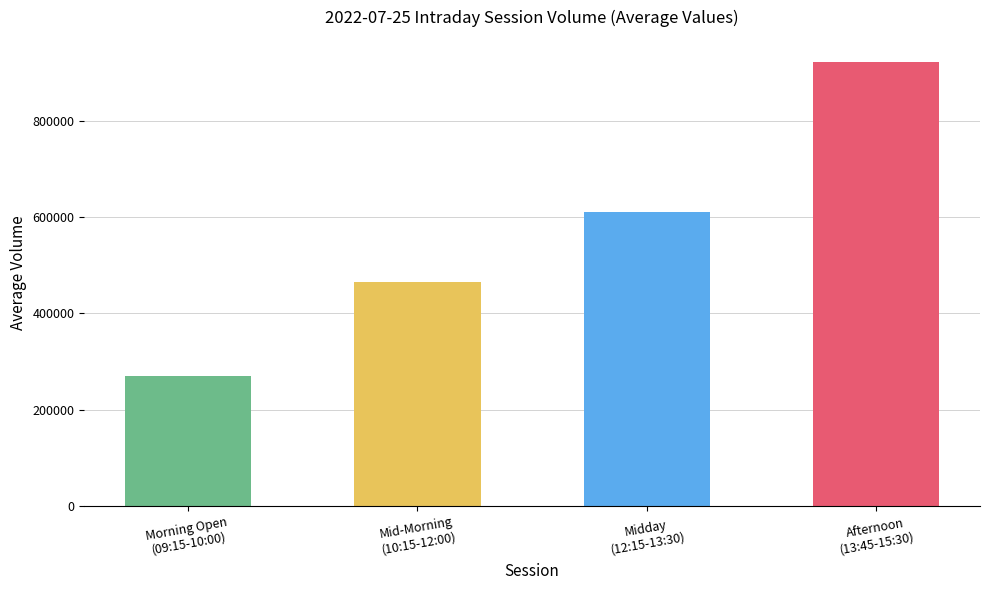

Is the value of Close at 10:45 greater than the value of Open at 09:45?

No